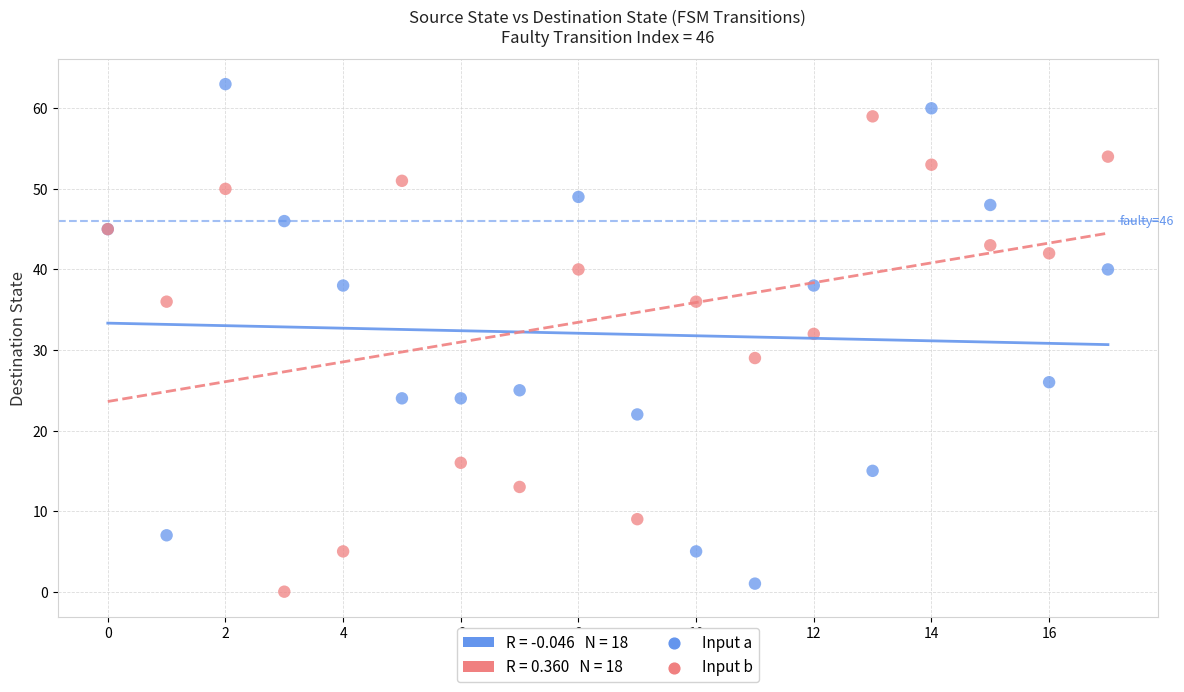

Which series contains the highest Y value?

Input a